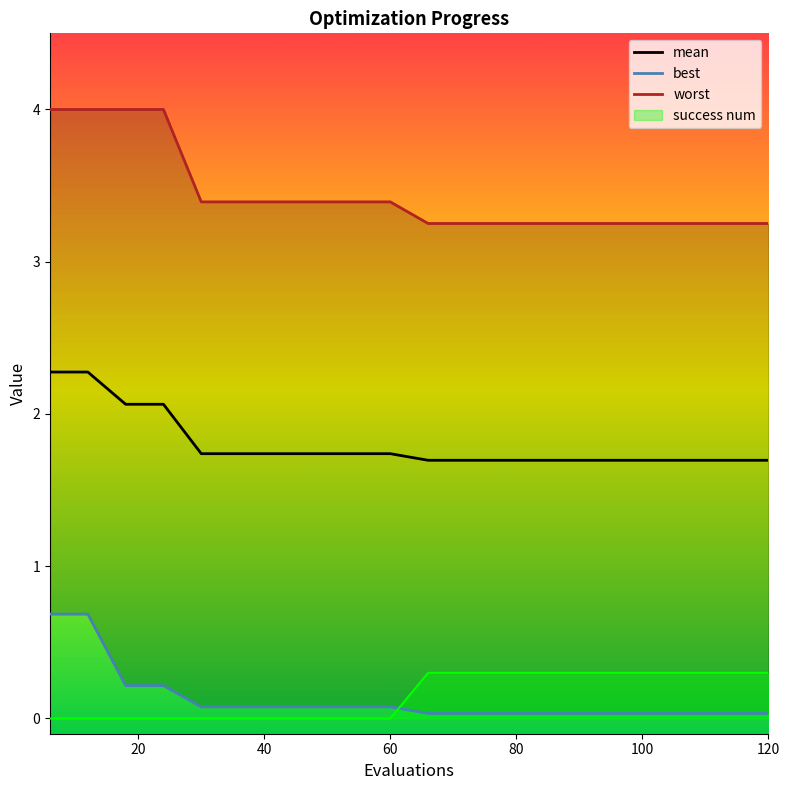

Reading left to right, what are all the values shown in this chart?

mean: 2.3	2.3	2.1	2.1	1.7	1.7	1.7	1.7	1.7	1.7	1.7	1.7	1.7	1.7	1.7	1.7	1.7	1.7	1.7	1.7
best: 0.7	0.7	0.2	0.2	0.1	0.1	0.1	0.1	0.1	0.1	0.0	0.0	0.0	0.0	0.0	0.0	0.0	0.0	0.0	0.0
worst: 4.0	4.0	4.0	4.0	3.4	3.4	3.4	3.4	3.4	3.4	3.3	3.3	3.3	3.3	3.3	3.3	3.3	3.3	3.3	3.3